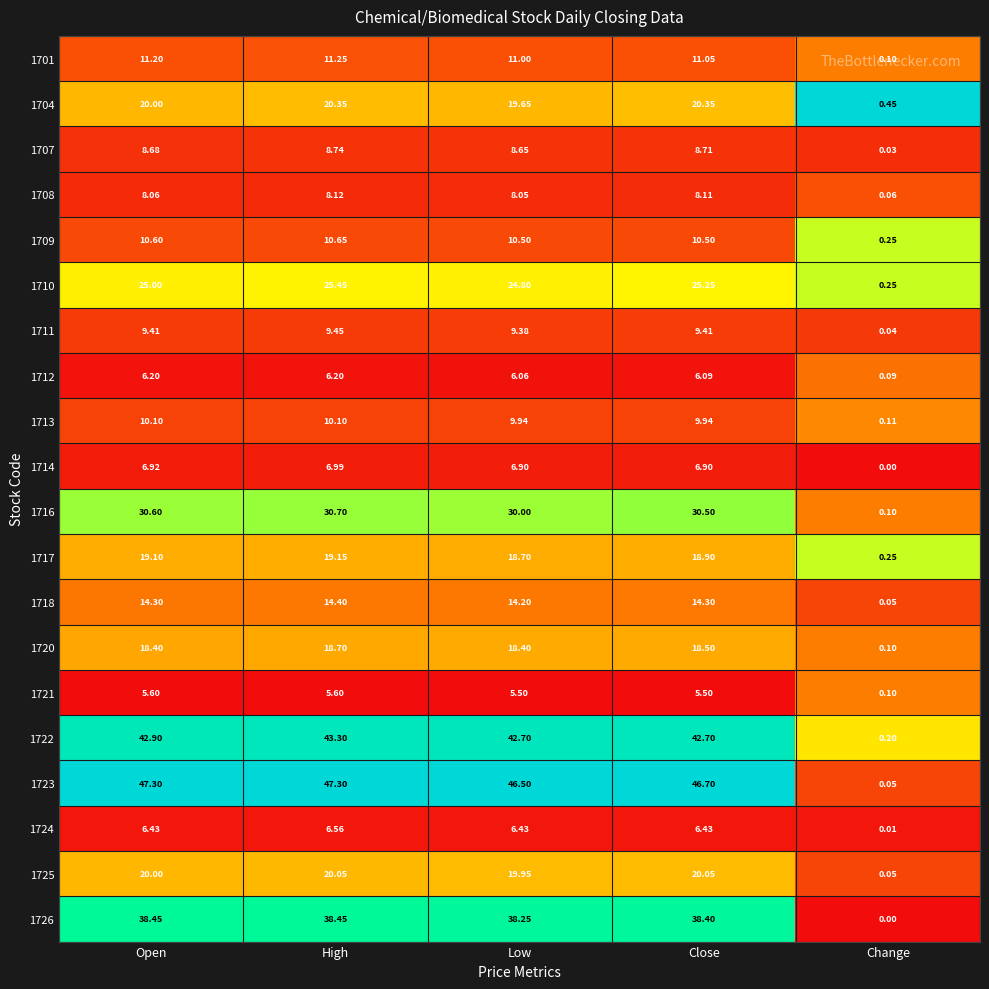

Which series has the largest total across all categories?

1723